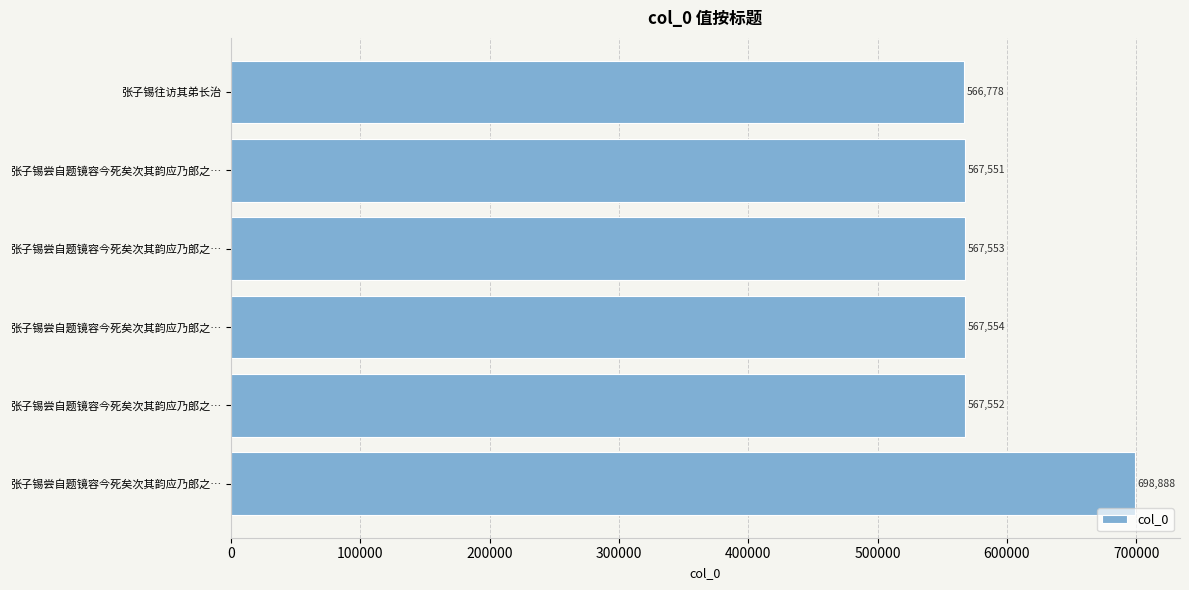

What is the difference between the maximum and minimum values?

132110